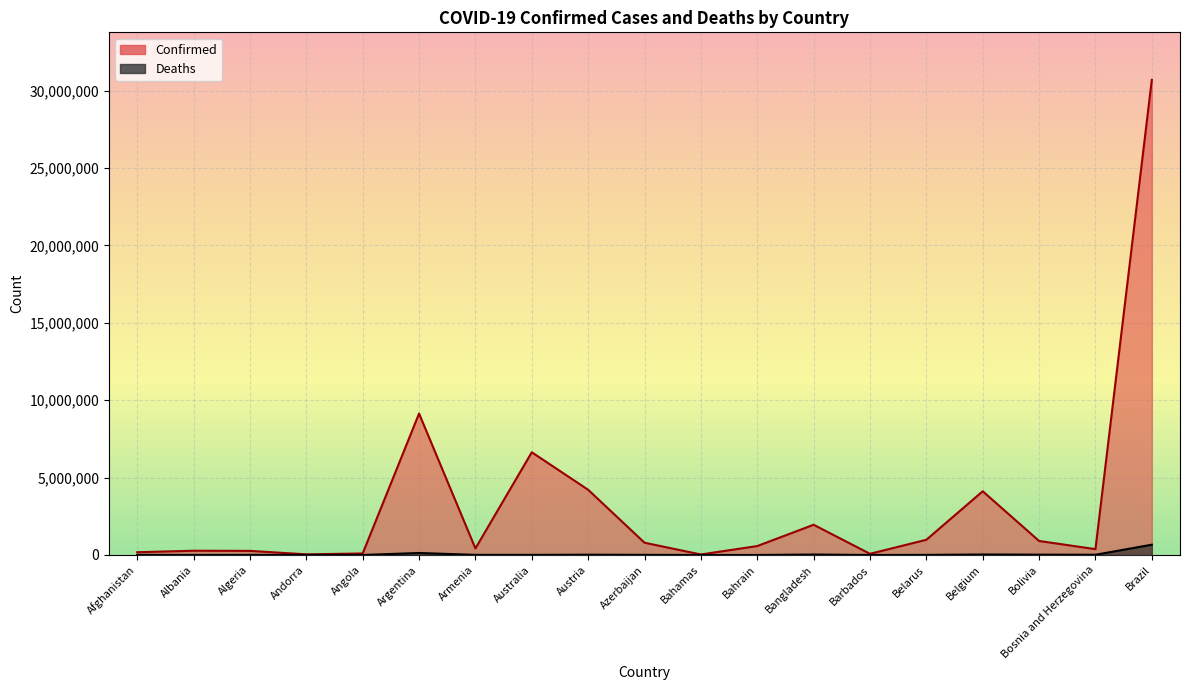

How many interior local valleys does the Deaths series have?

6